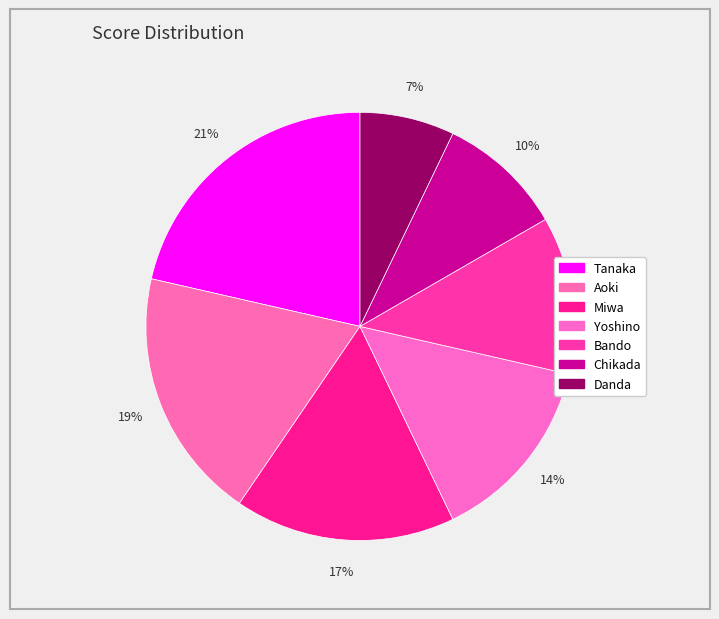

Combined, do Yoshino and Tanaka account for over 50%?

No